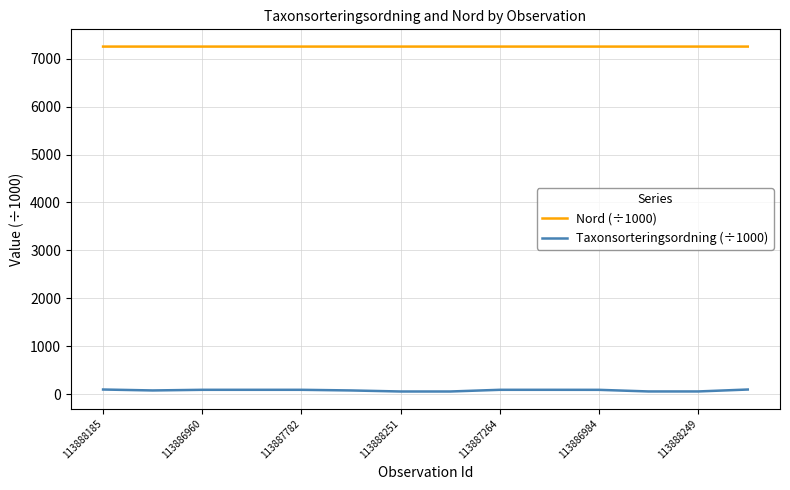

What is the difference between the maximum and second lowest values in the Nord (÷1000) series?

0.1